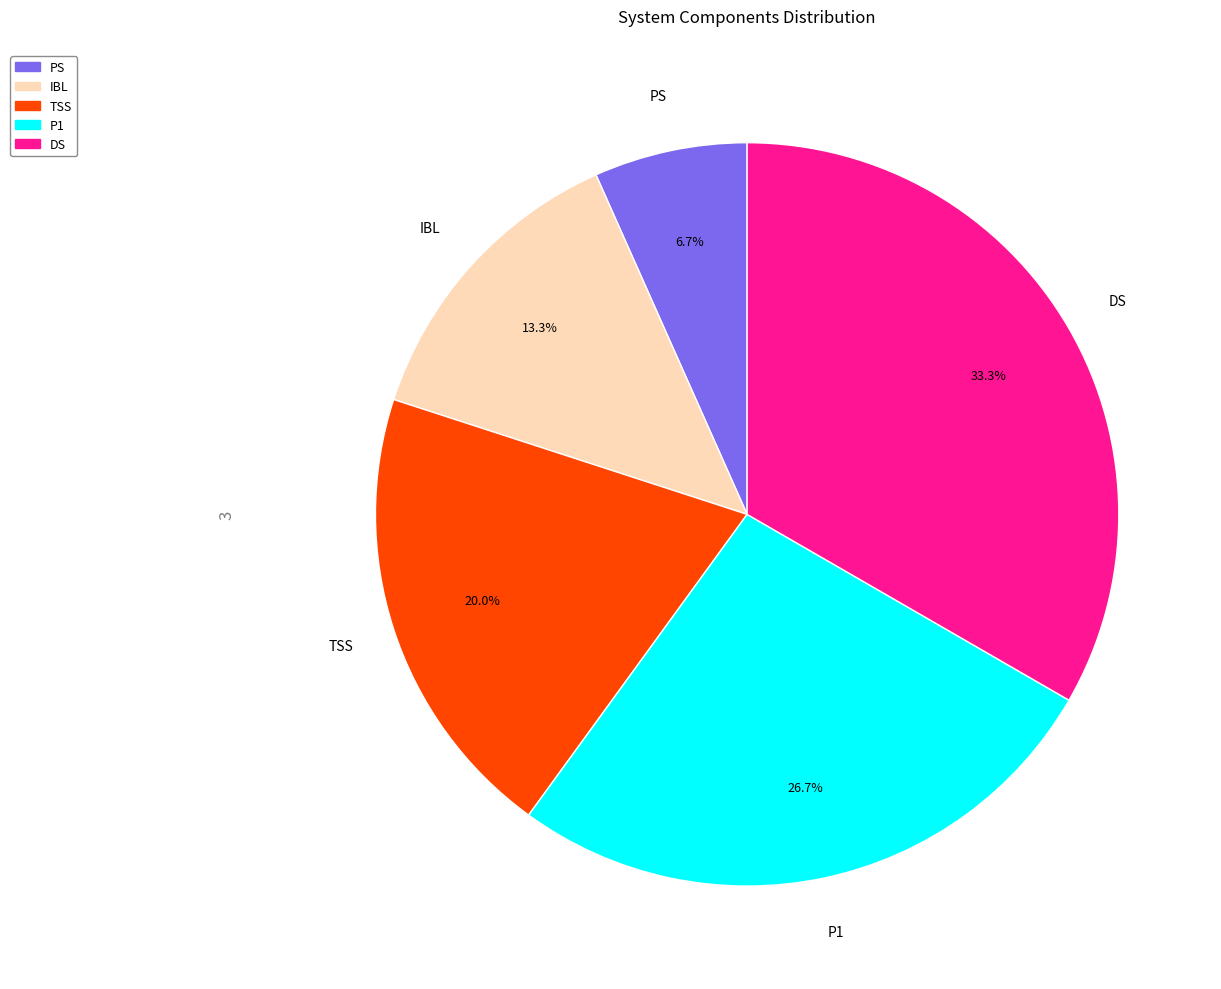

Do TSS and DS together represent more than half of the pie?

Yes